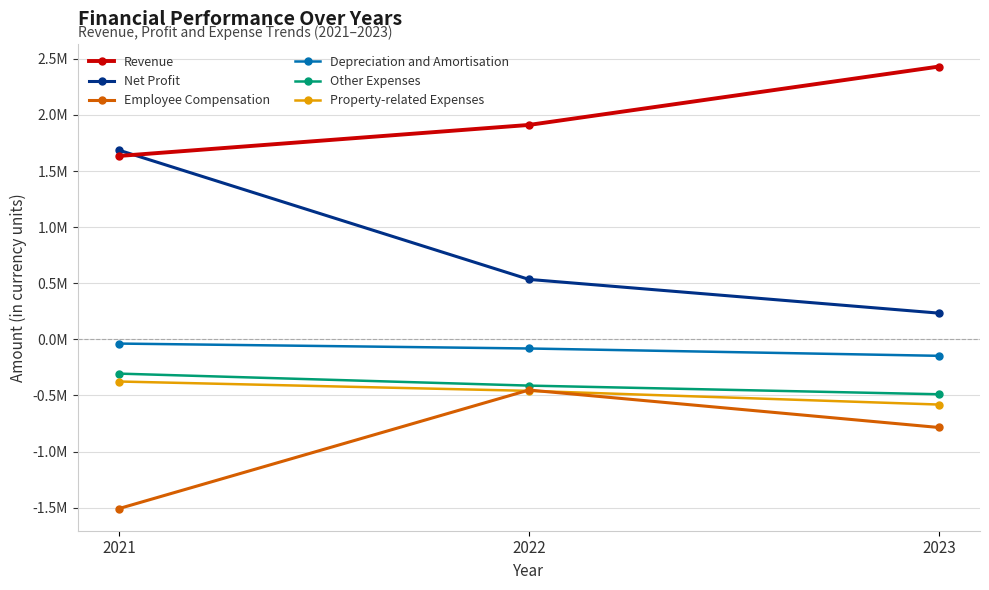

Between 2022 and 2021, which is larger?

2022